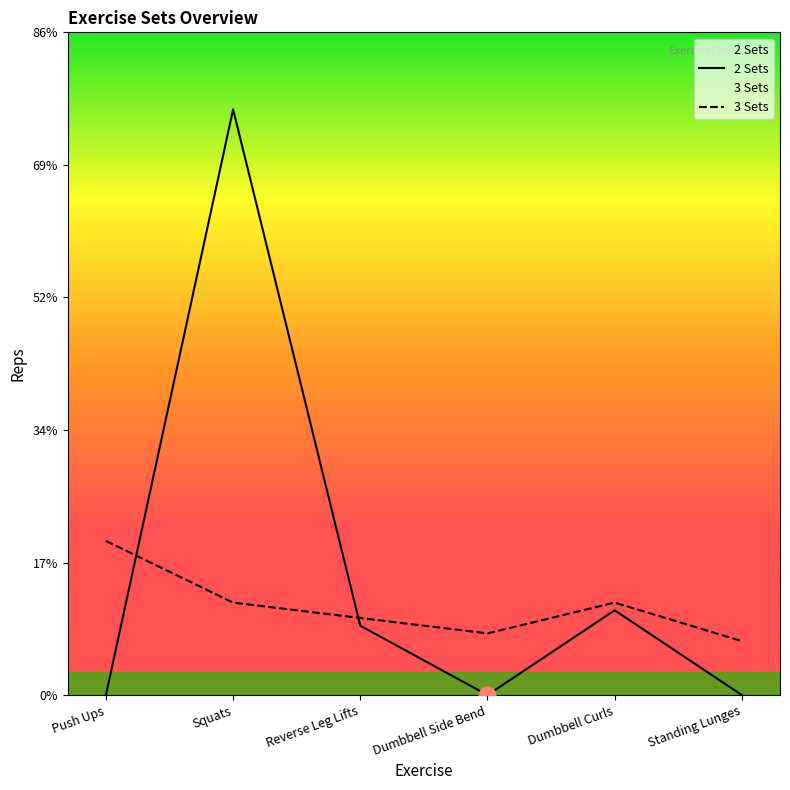

Is it true that 3 Sets equals 4 at Standing Lunges?

False